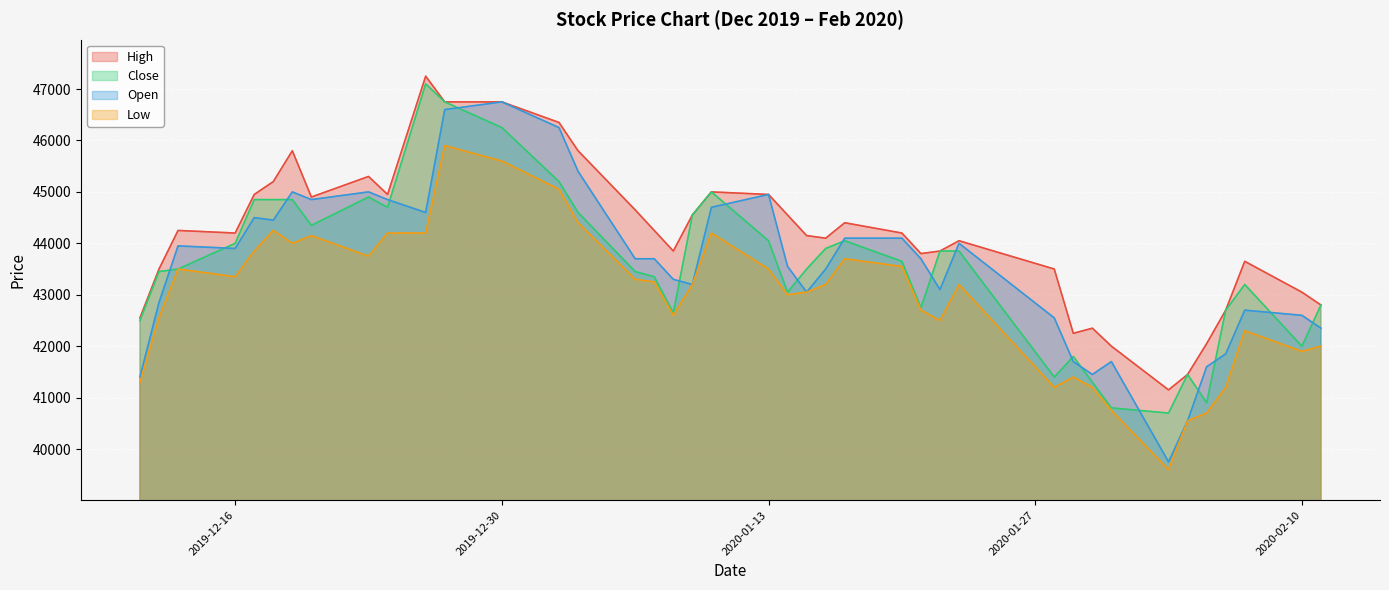

True or false: Low has more than 0 points higher than both neighbors.

True